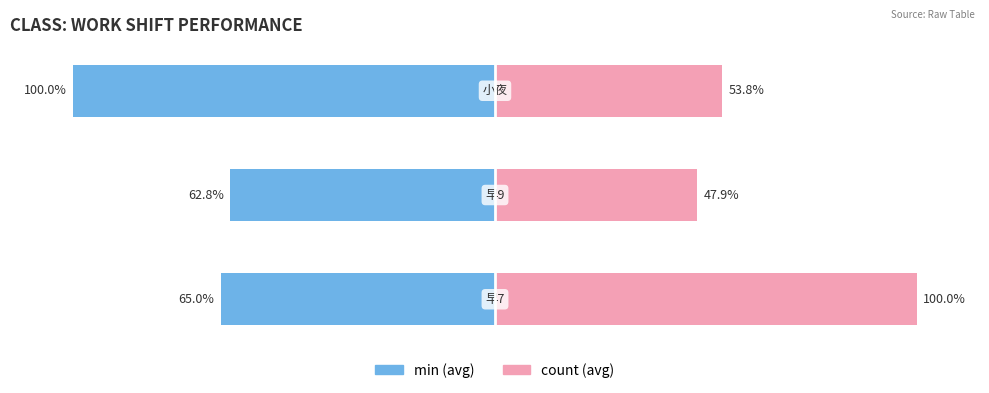

Which series has the largest range (max minus min)?

count (avg)